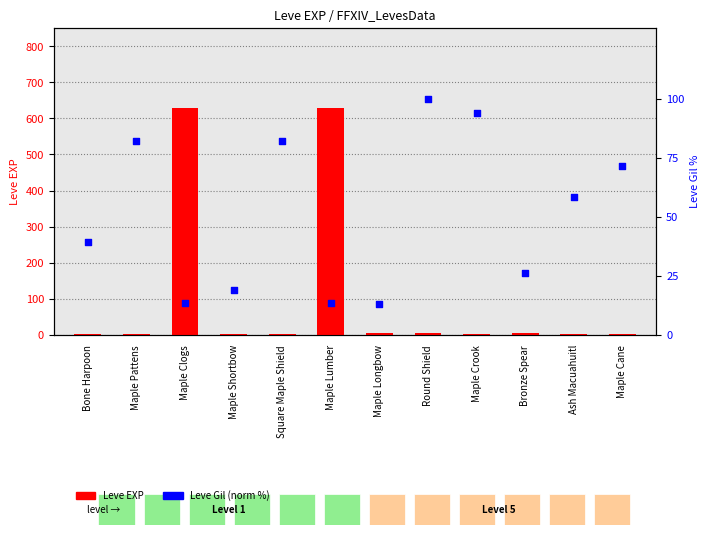

At which category is the sum across all series the highest?

Maple Lumber